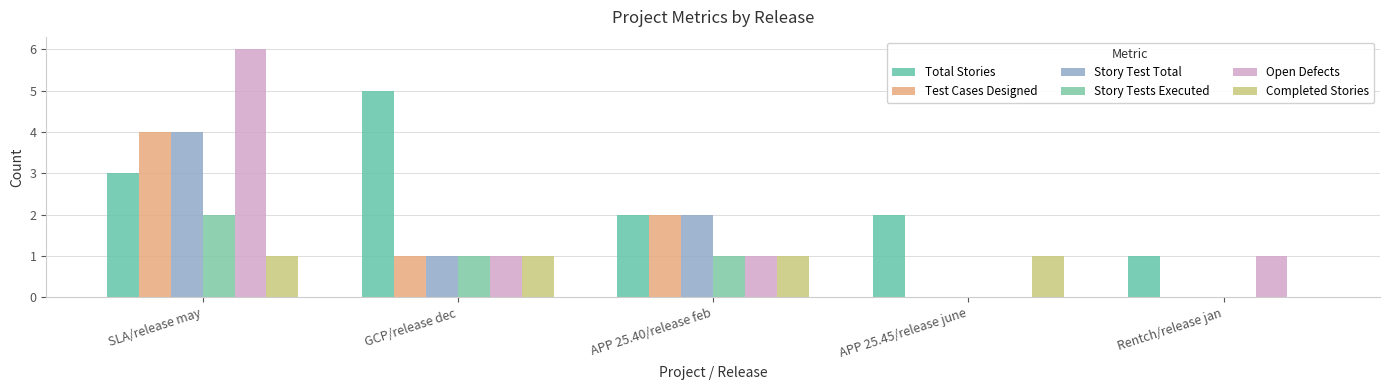

Read the Total Stories value at GCP/release dec.

5